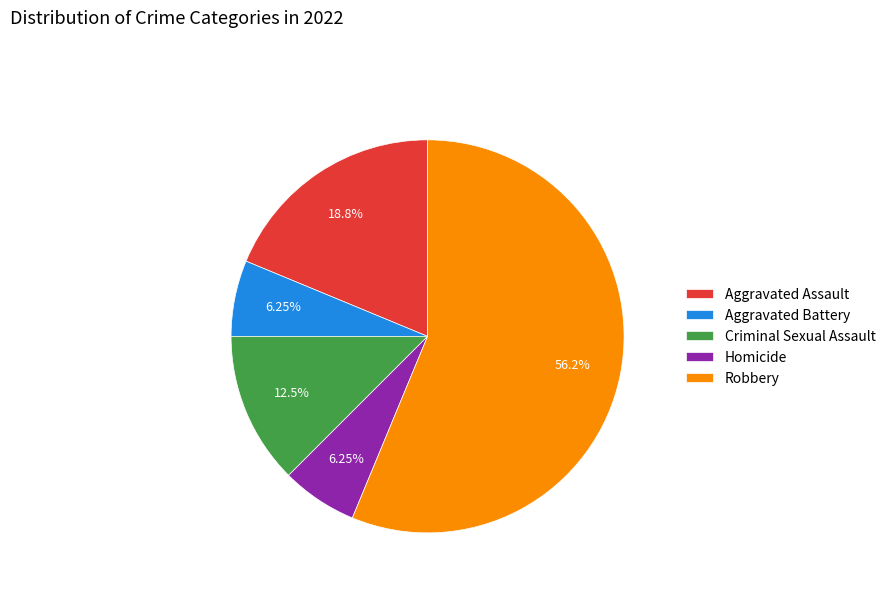

Combined, do Aggravated Battery and Homicide account for over 50%?

No